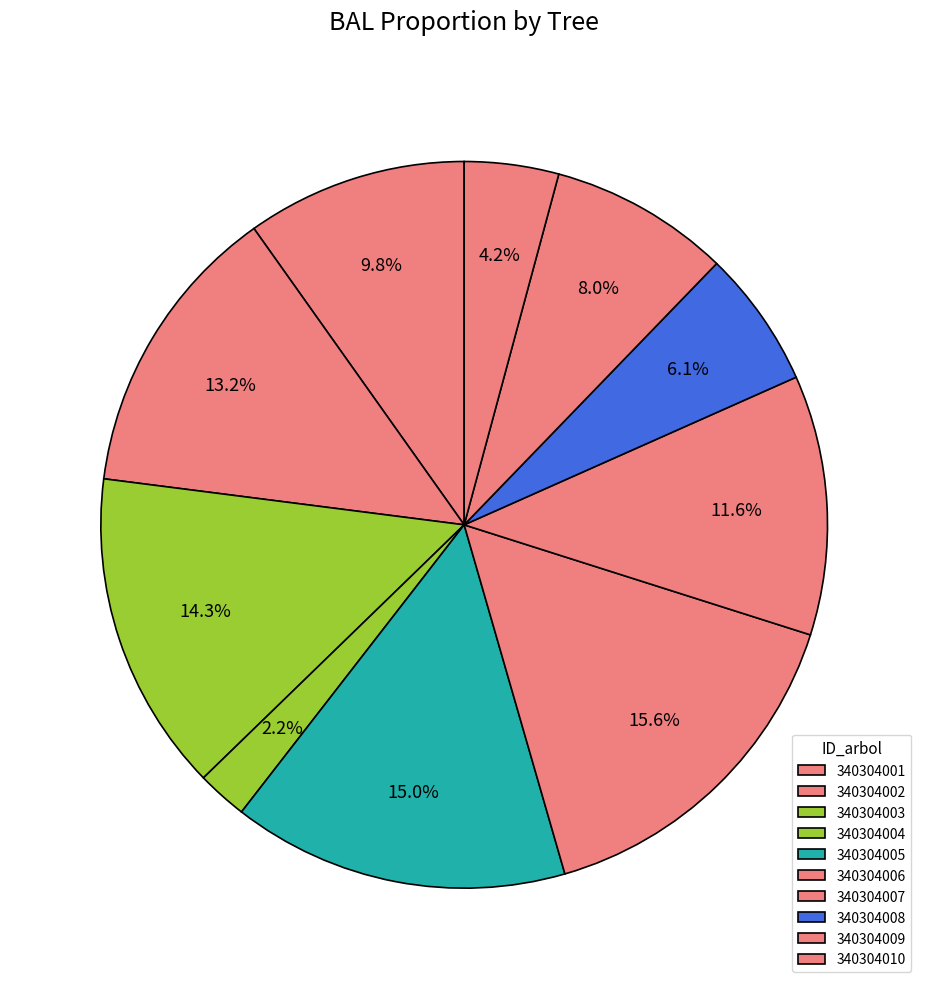

What percentage is the 340304002 slice, to the nearest percent?

13%